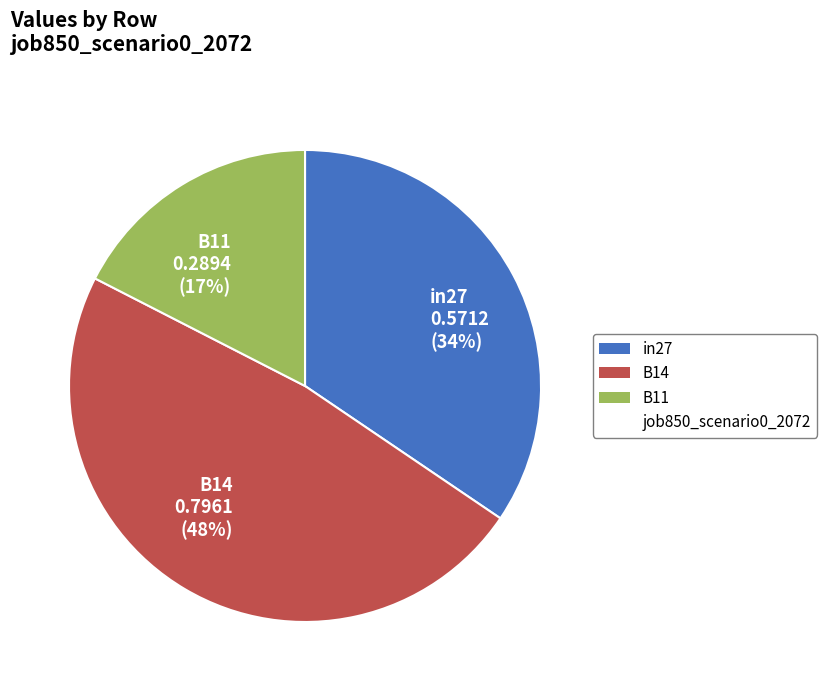

Is it true that B14 is 55% of the pie?

False